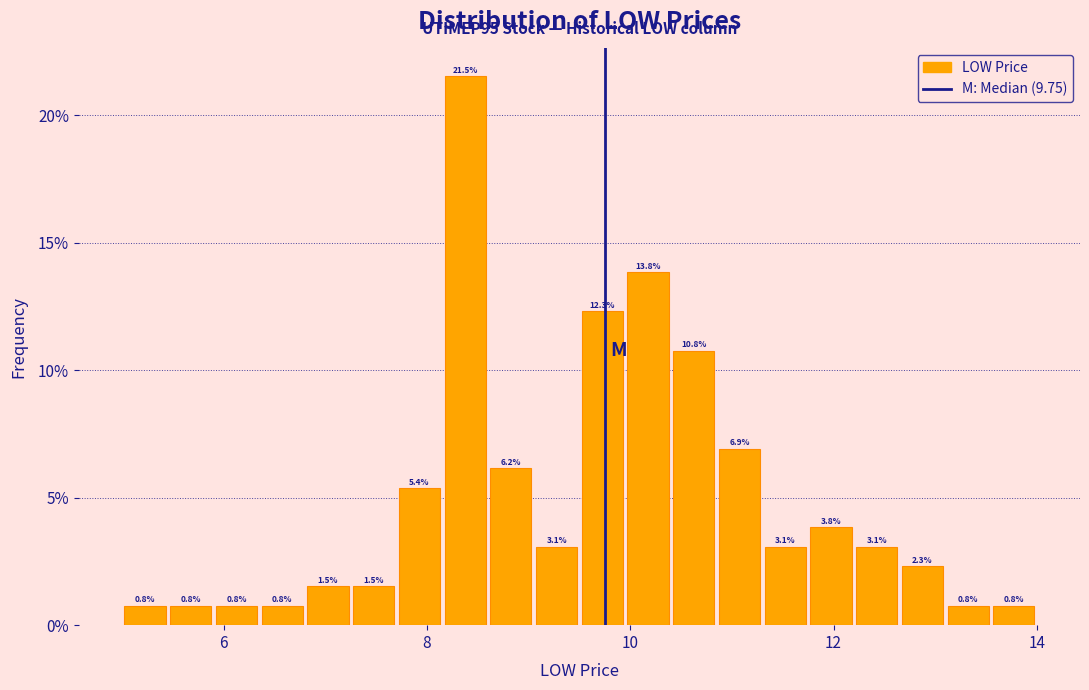

Around what value on the x-axis is the tallest bar? Give the approximate position of its centre, as read against the axis.

8.4